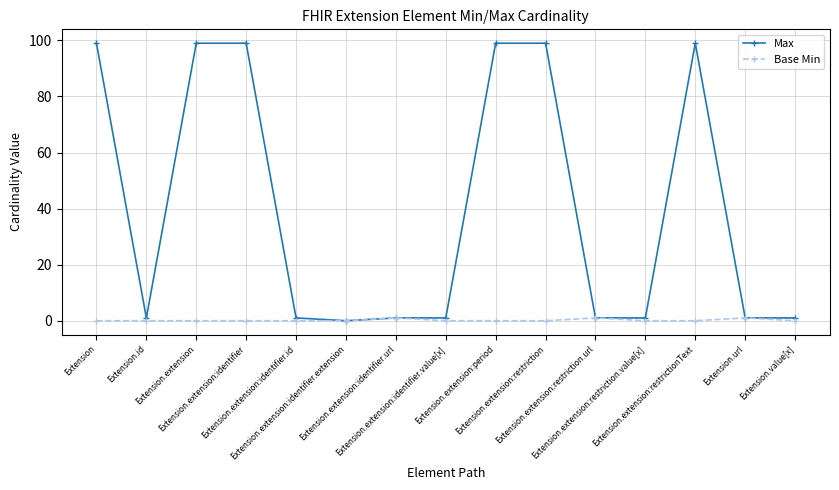

Count the number of categories in the chart.

15